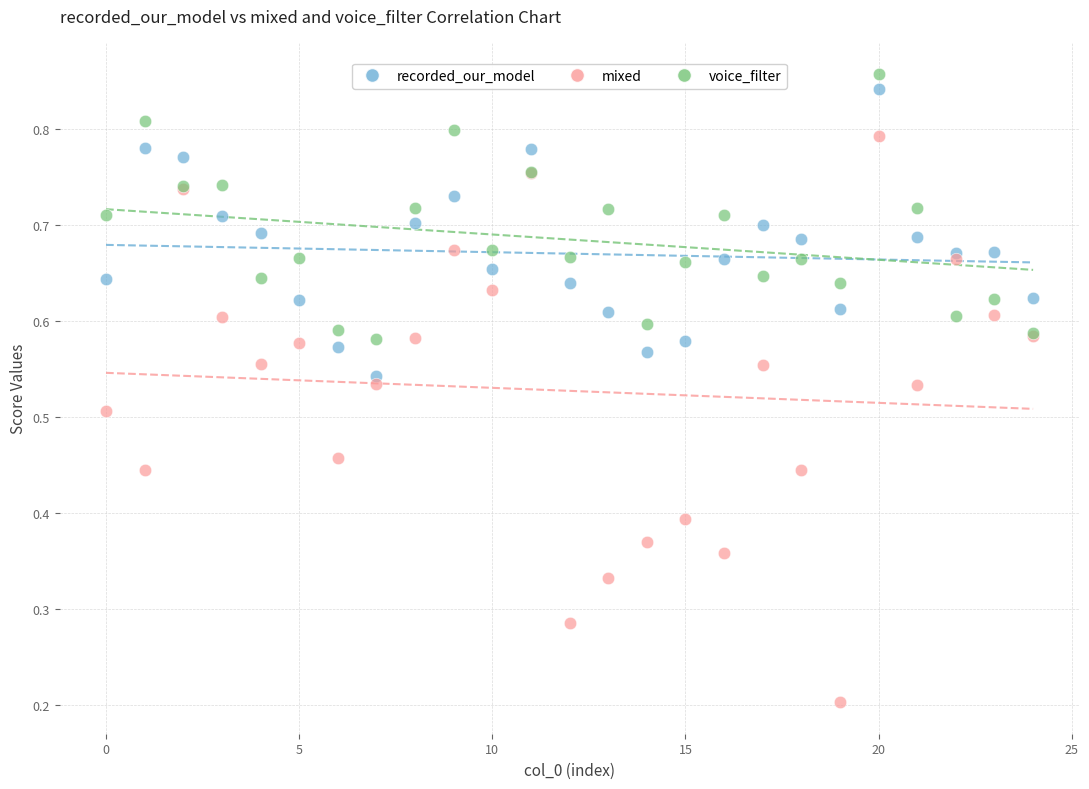

Which series contains the lowest Y value?

mixed